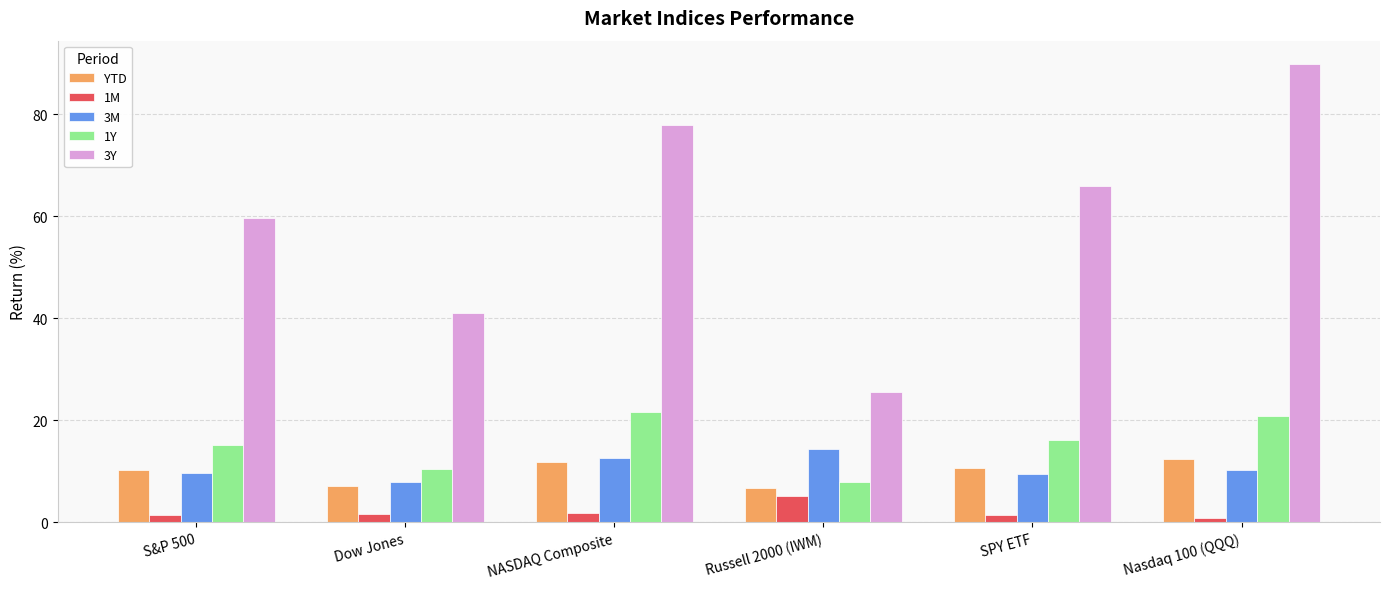

At which label does 3M reach its minimum?

Dow Jones